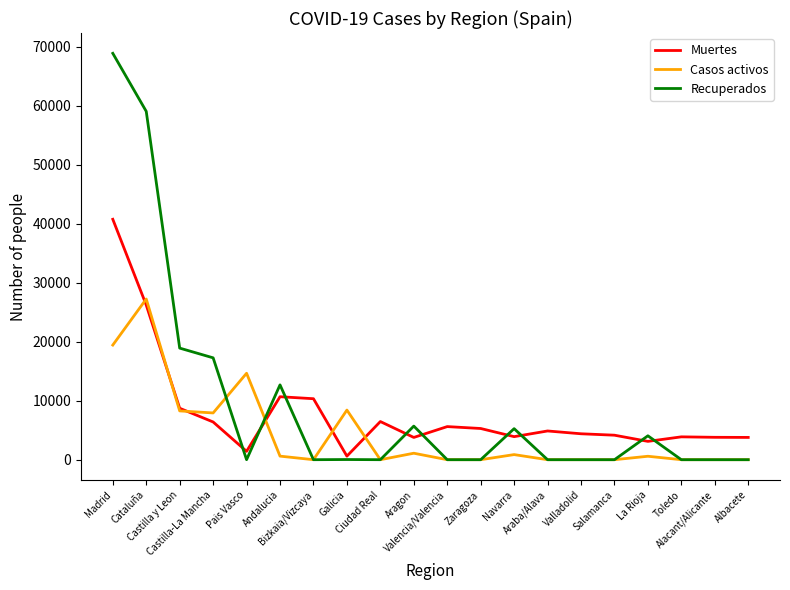

List the series in order of their peak value, lowest first.

Casos activos, Muertes, Recuperados